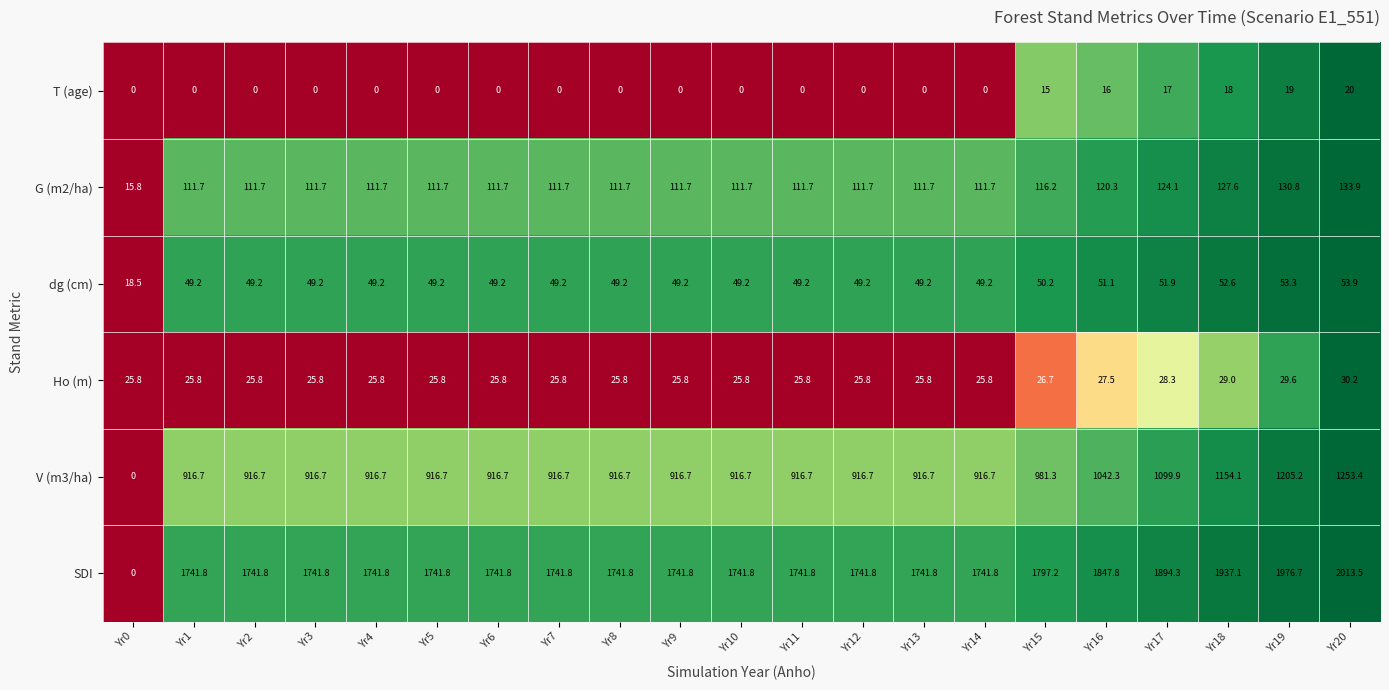

What is the difference between the second highest and minimum values in the T (age) series?

19.0